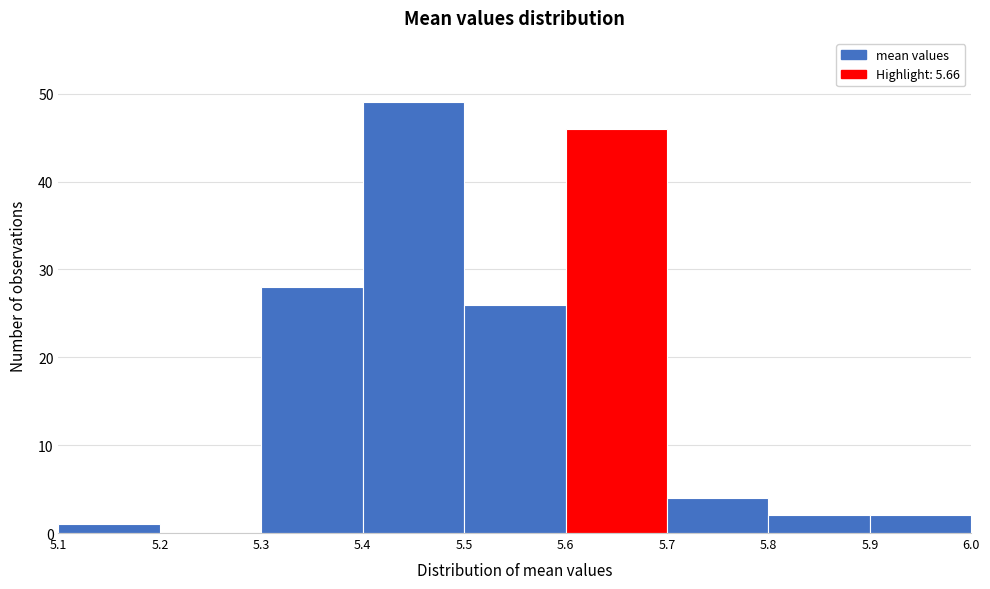

Reading left to right, transcribe this chart: for each bar, give the range it covers on the x-axis and its height. The values are not printed on the chart, so give them approximately, as read against the axis.

5.1 to 5.2: 1
5.2 to 5.3: 0
5.3 to 5.4: 28
5.4 to 5.5: 49
5.5 to 5.6: 26
5.6 to 5.7: 46
5.7 to 5.8: 4
5.8 to 5.9: 2
5.9 to 6.0: 2